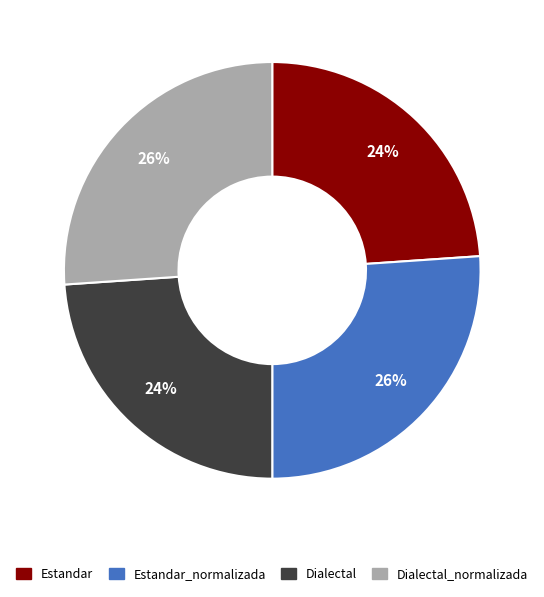

To the nearest percent, what is the difference between the Dialectal and Dialectal_normalizada slice percentages?

2%